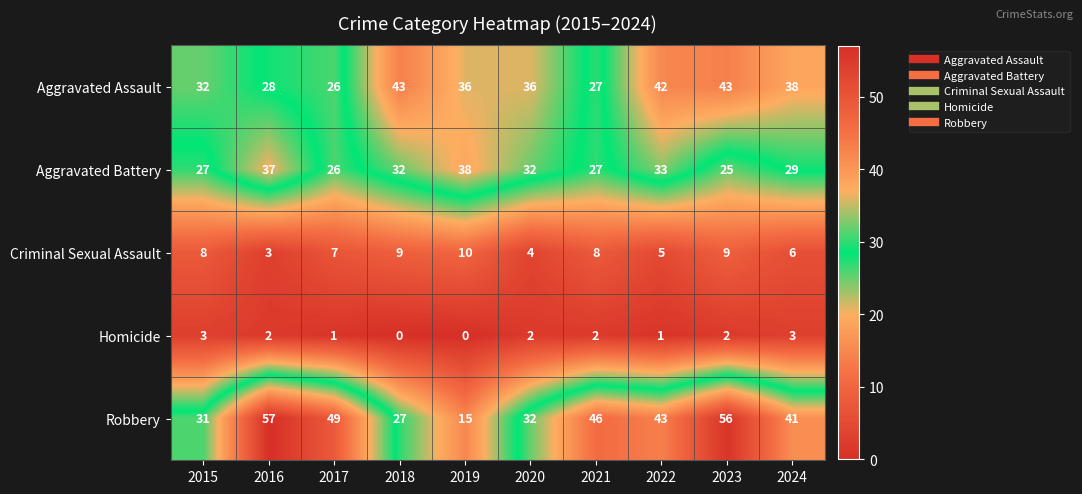

How many distinct data groups are displayed?

5